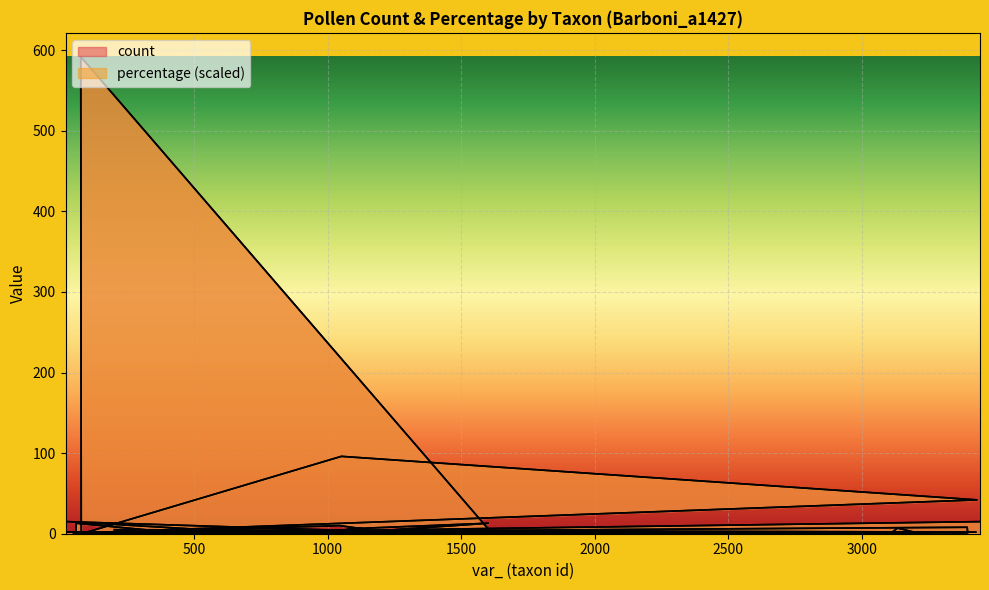

Reading left to right, list all the values displayed in this chart.

count: 5.0	2.0	1.0	2.0	1.0	1.0	13.0	1.0	1.0	592.0	1.0	42.0	96.0	2.0	1.0	8.0	1.0	1.0	7.0	2.0	2.0	1.0	1.0	4.0	15.0	1.0	5.0	6.0	13.0	1.0	1.0	10.0	1.0	1.0	15.0
percentage: 5.0	2.0	1.0	2.0	1.0	1.0	13.0	1.0	1.0	592.0	1.0	42.0	96.0	2.0	1.0	8.0	1.0	1.0	7.0	2.0	2.0	1.0	1.0	4.0	15.0	1.0	5.0	6.0	13.0	1.0	1.0	10.0	1.0	1.0	15.0